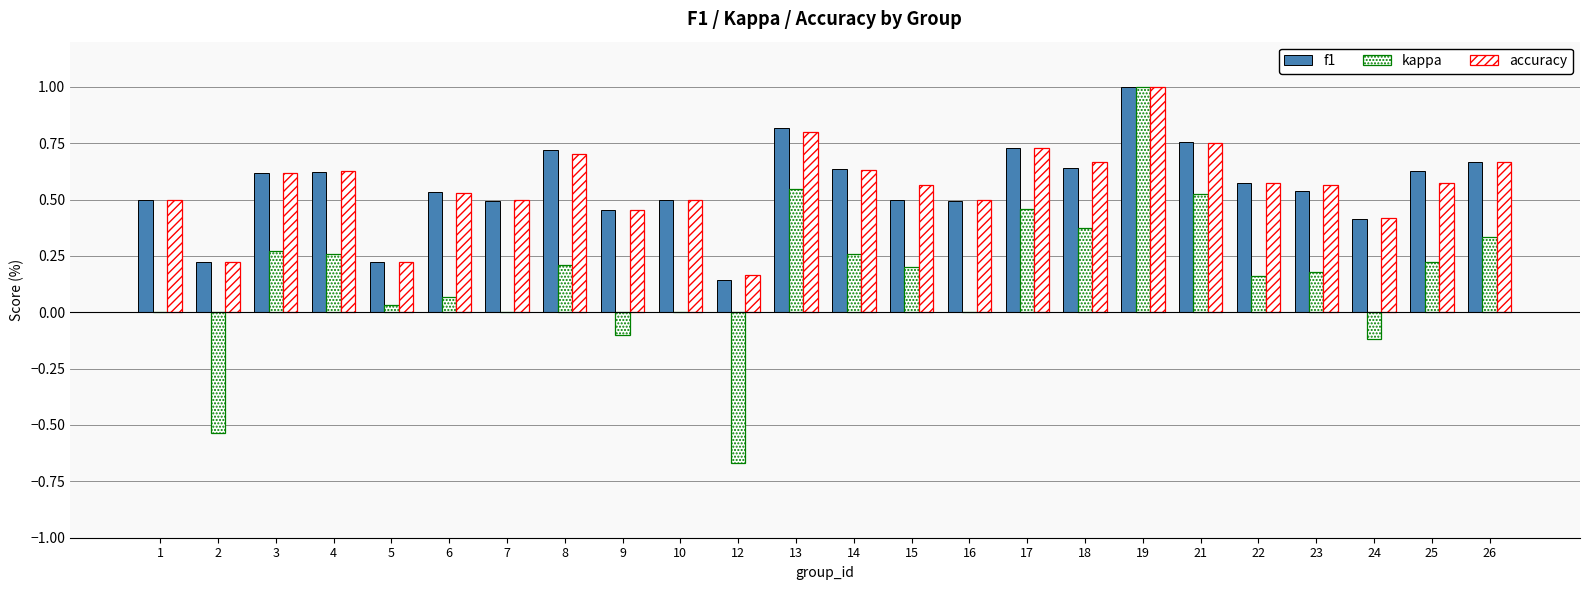

Which series has the largest total across all categories?

accuracy